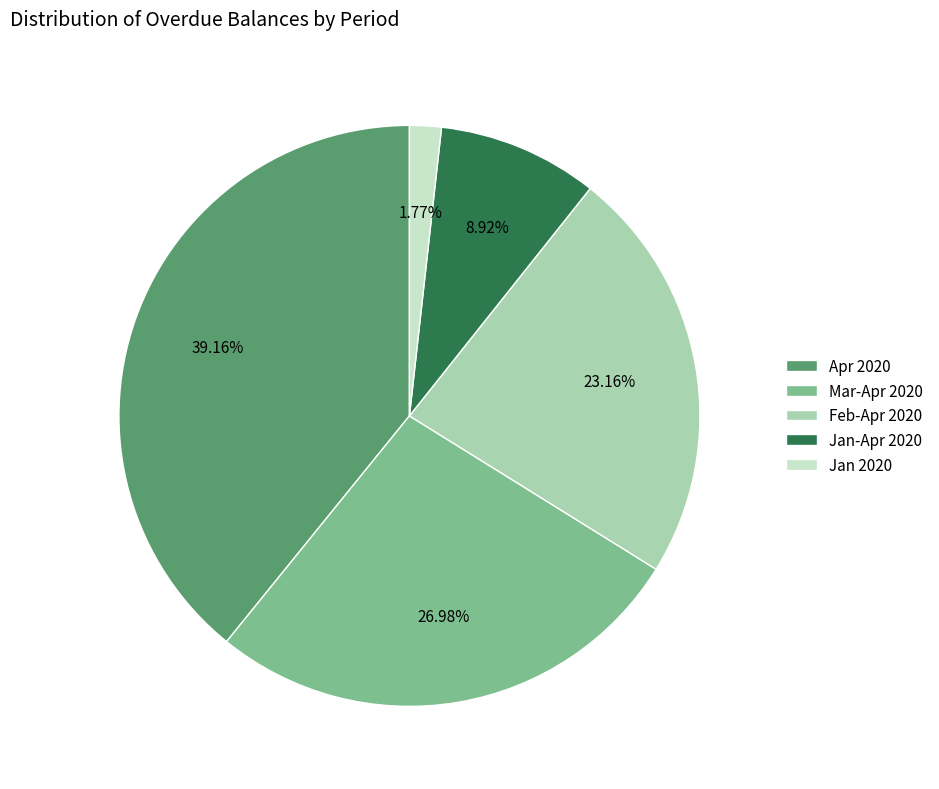

What is the ratio of the value at Mar-Apr 2020 to the value at Feb-Apr 2020?

1.2